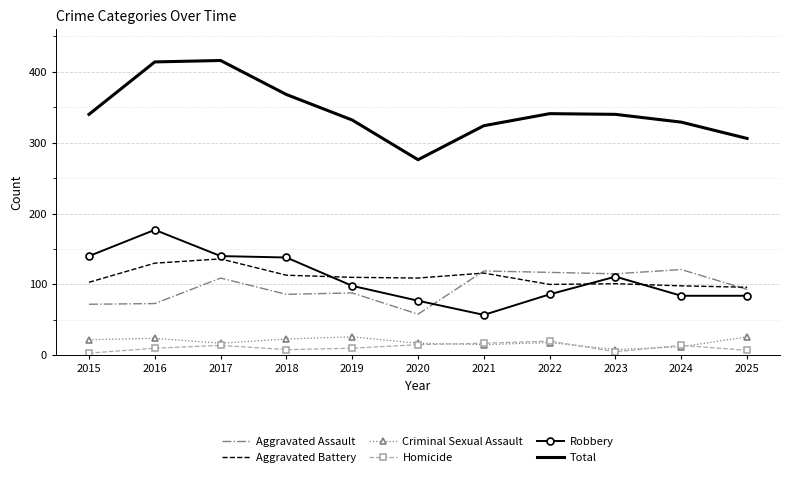

What is the minimum value for Aggravated Battery?

96